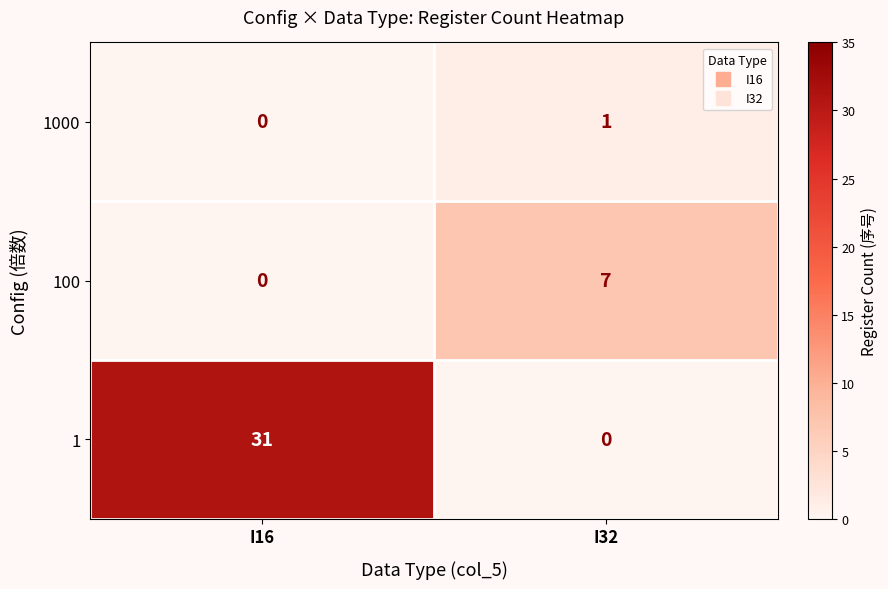

What is the spread (max minus min) of values at I16?

31